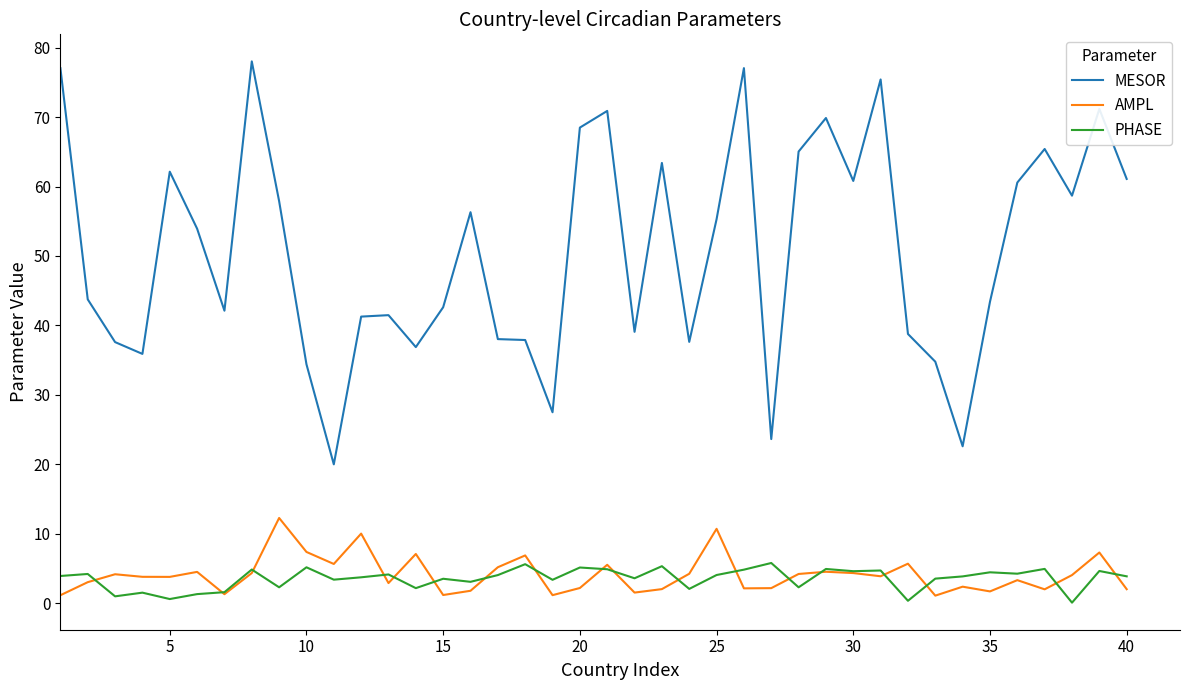

Does the chart have visible grid lines?

No